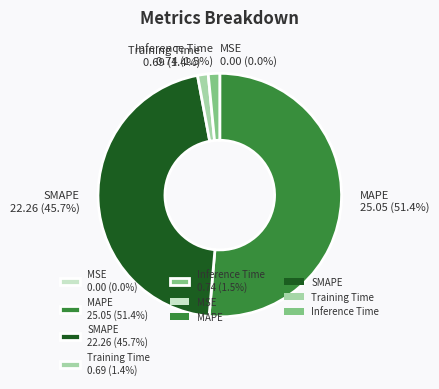

Does MAPE 25.05 (51.4%) represent more than half of the total?

Yes